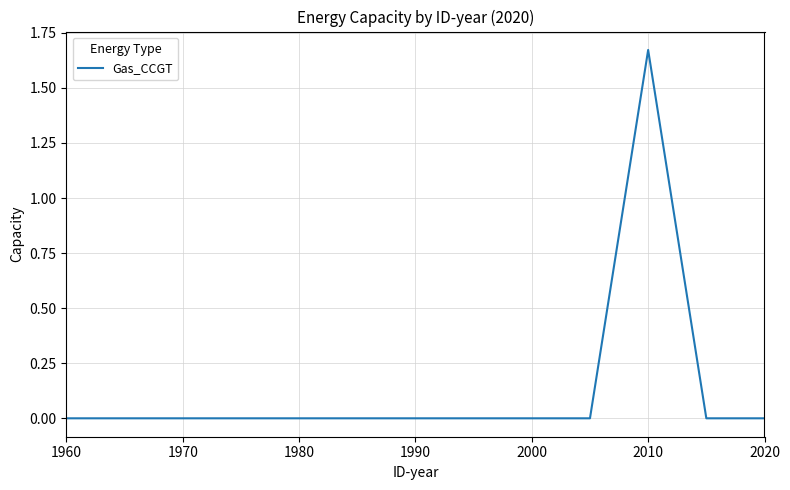

Which category has the highest value across all series?

2010